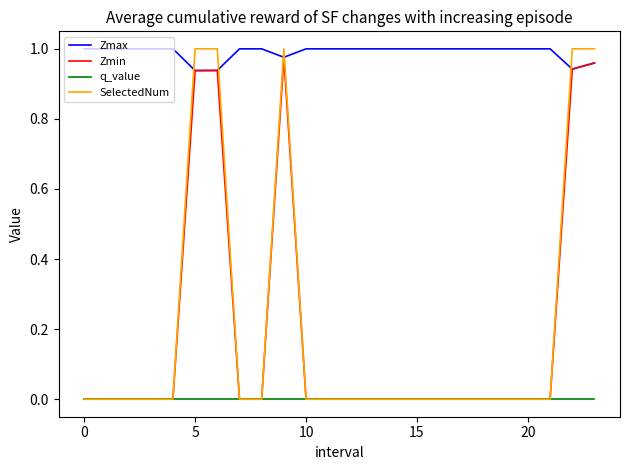

Which series has the largest total across all categories?

Zmax